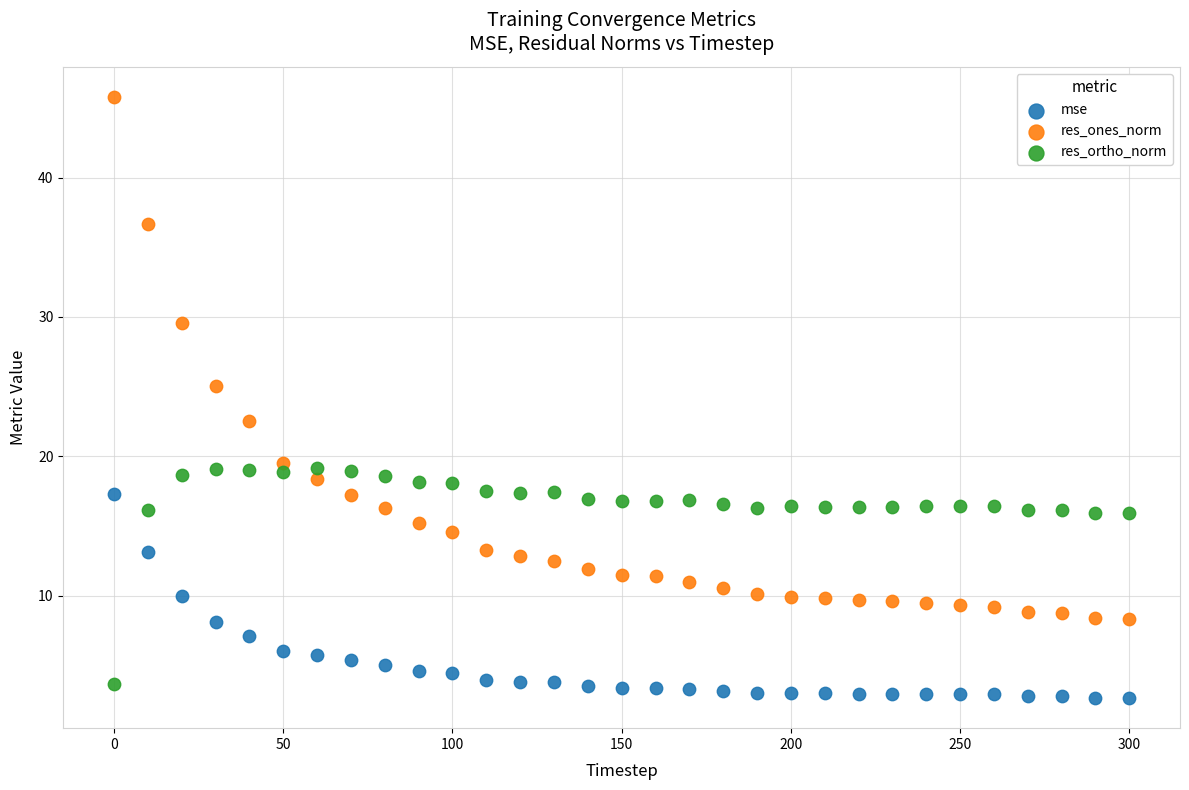

In the res_ones_norm series, what Y value is closest to 27?

25.0